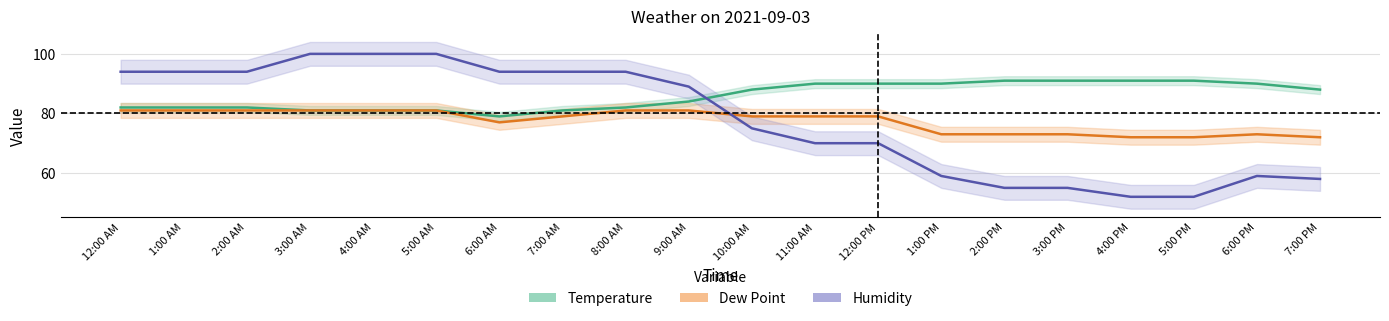

How many interior local valleys does the Dew Point series have?

1